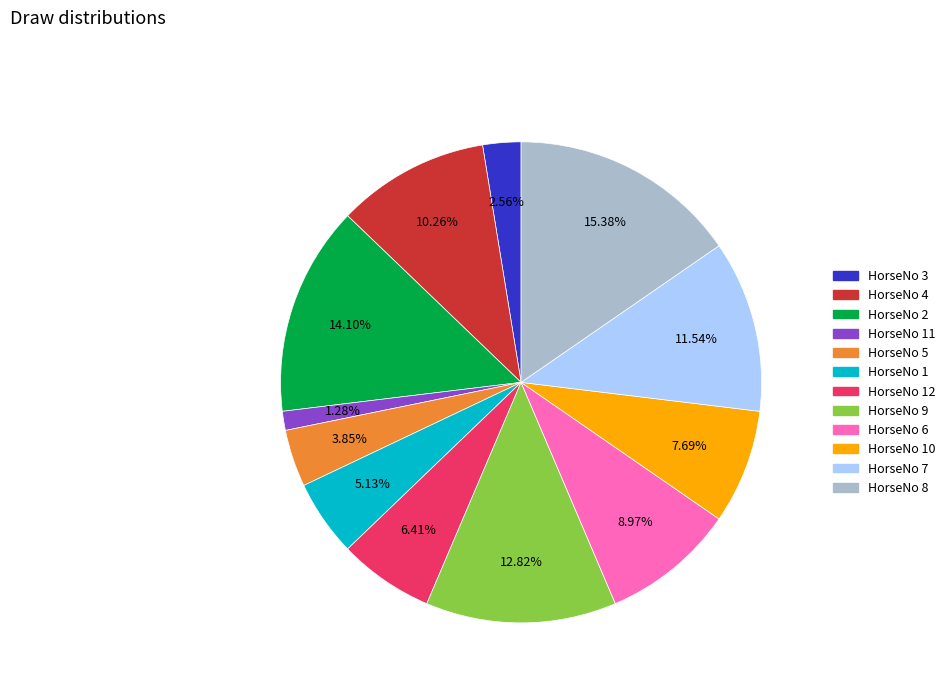

Does any single category account for the majority?

No